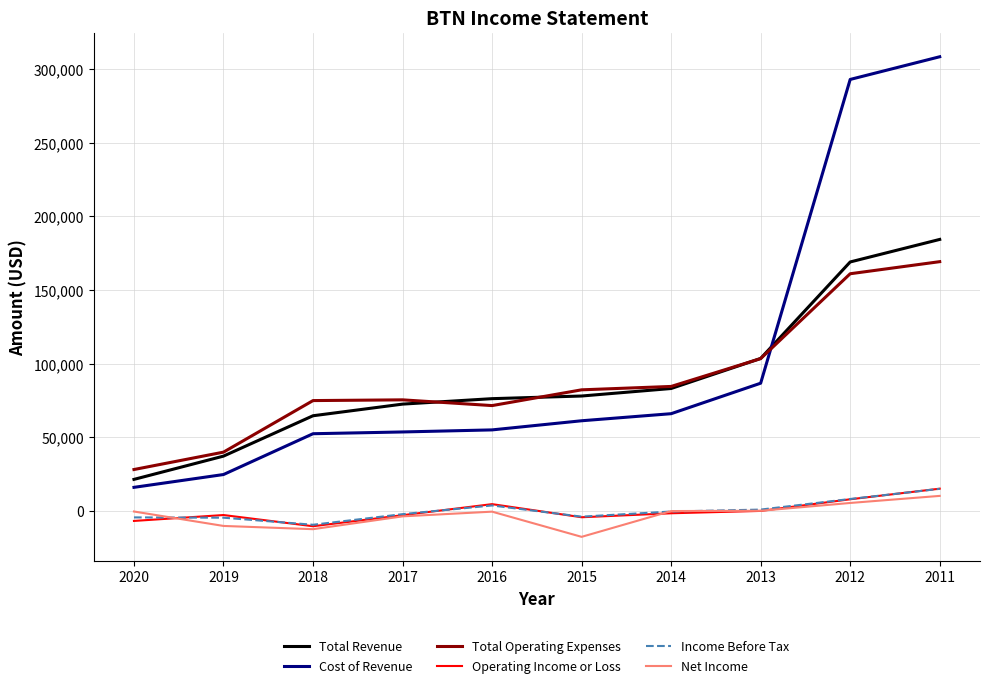

True or false: Cost of Revenue has a value of 75482 at 2018.

False